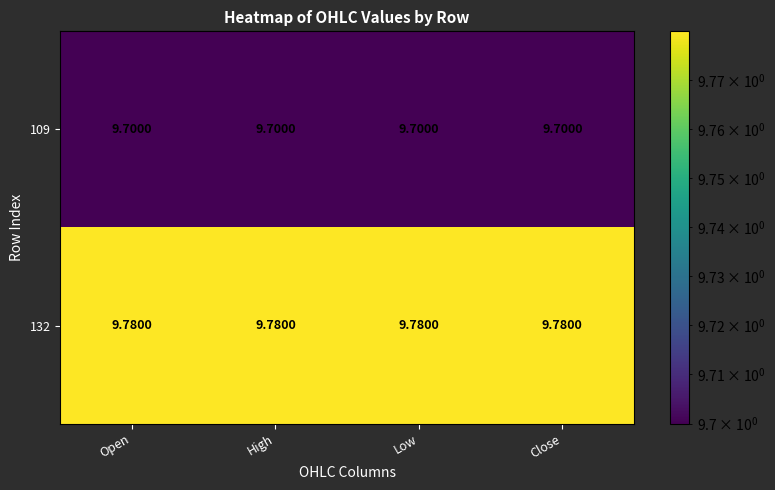

What is the greatest value displayed?

9.8